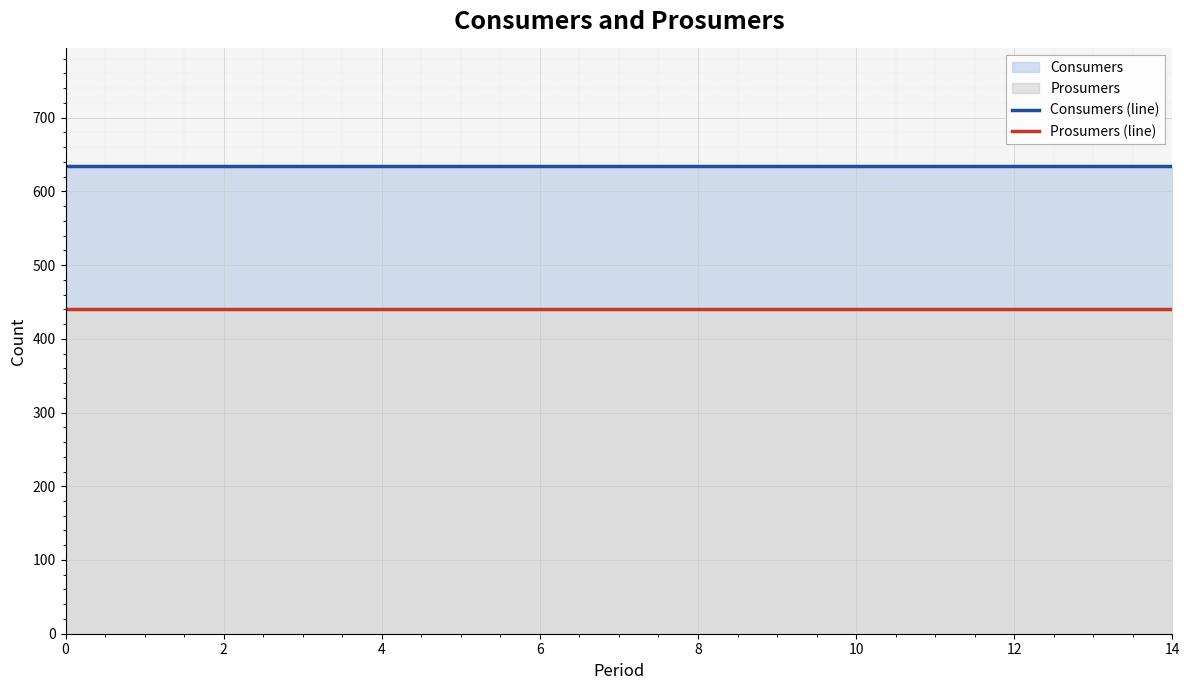

What is the label of the 2nd point from the left?

2